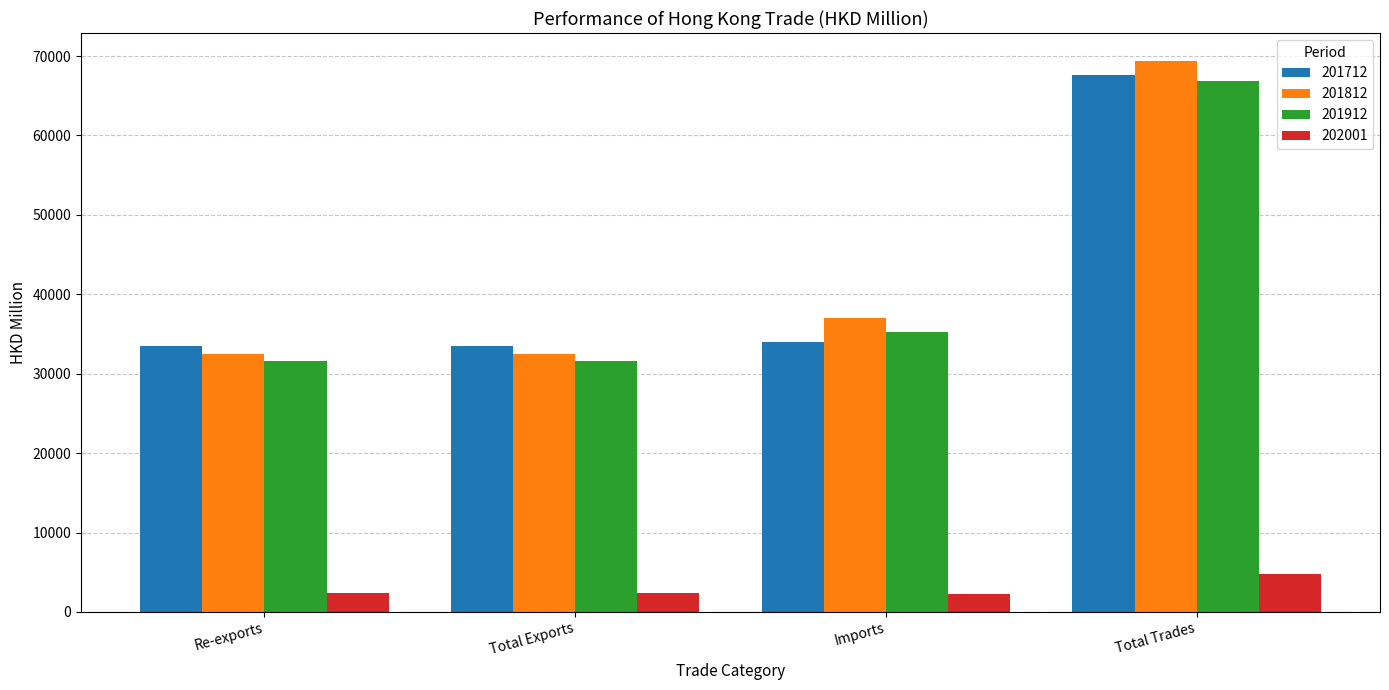

At which category does the chart reach its peak across all series?

Total Trades